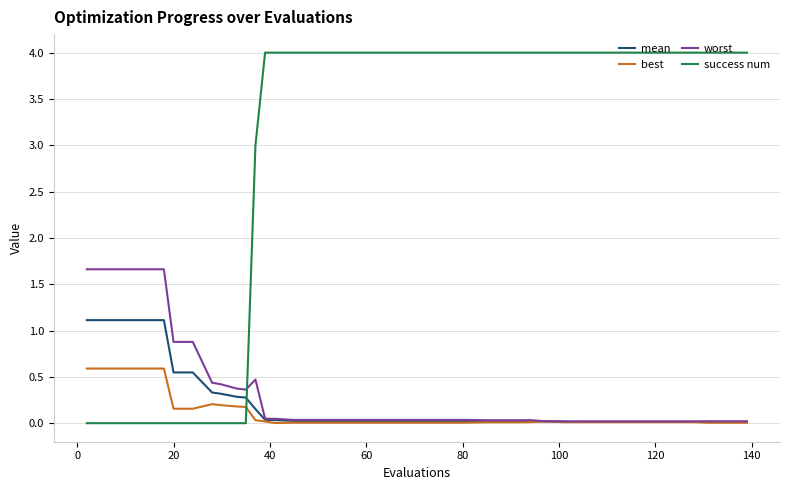

List the series in order of their peak value, lowest first.

best, mean, worst, success num